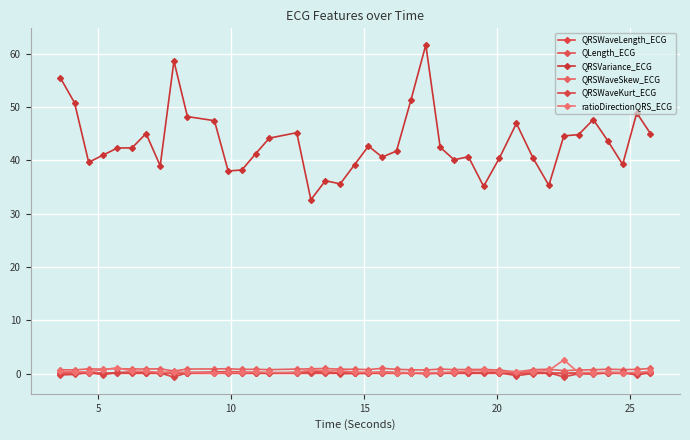

What is the sum of all QRSWaveSkew_ECG values?

32.3